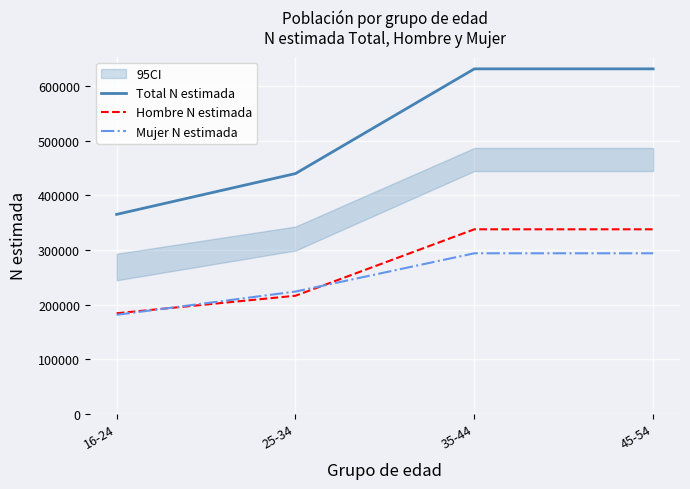

Between 16-24 and 25-34, which series saw the biggest shift?

Total N estimada